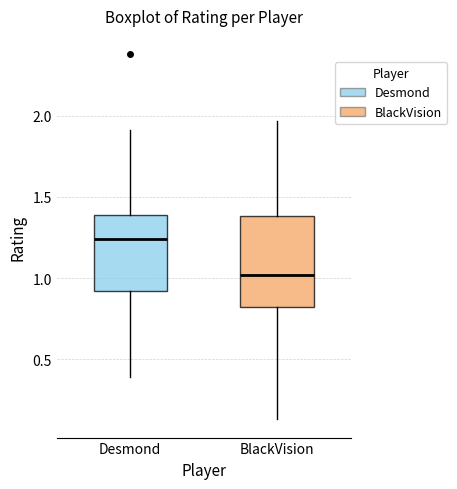

Reading left to right, transcribe this box plot: for each box, give where its median line is, the range the box spans, and where its two whiskers end, as read against the y-axis. The values are not printed on the chart, so give them approximately, as read against the axis.

Desmond: median 1.25, box 0.90 to 1.40, whiskers 0.40 to 1.90
BlackVision: median 1.00, box 0.85 to 1.40, whiskers 0.15 to 1.95